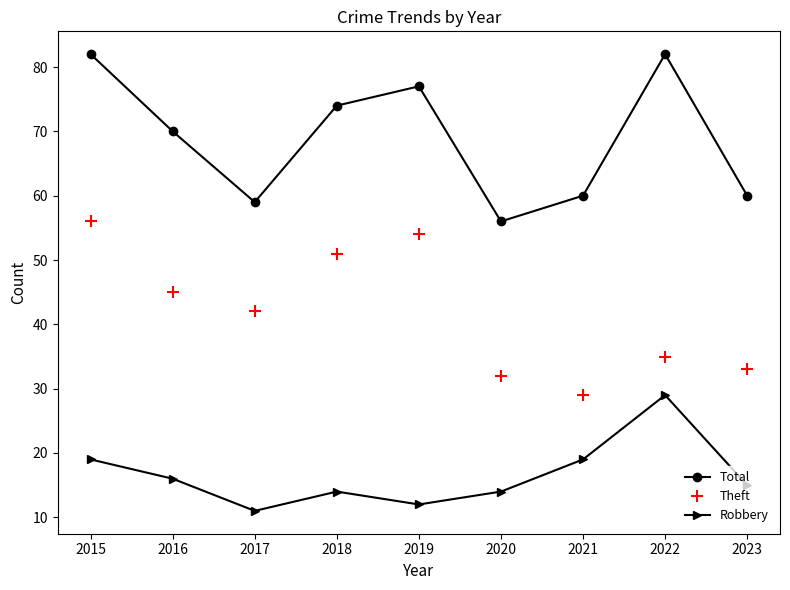

What is the value of the Total point at the 8th from the left?

82